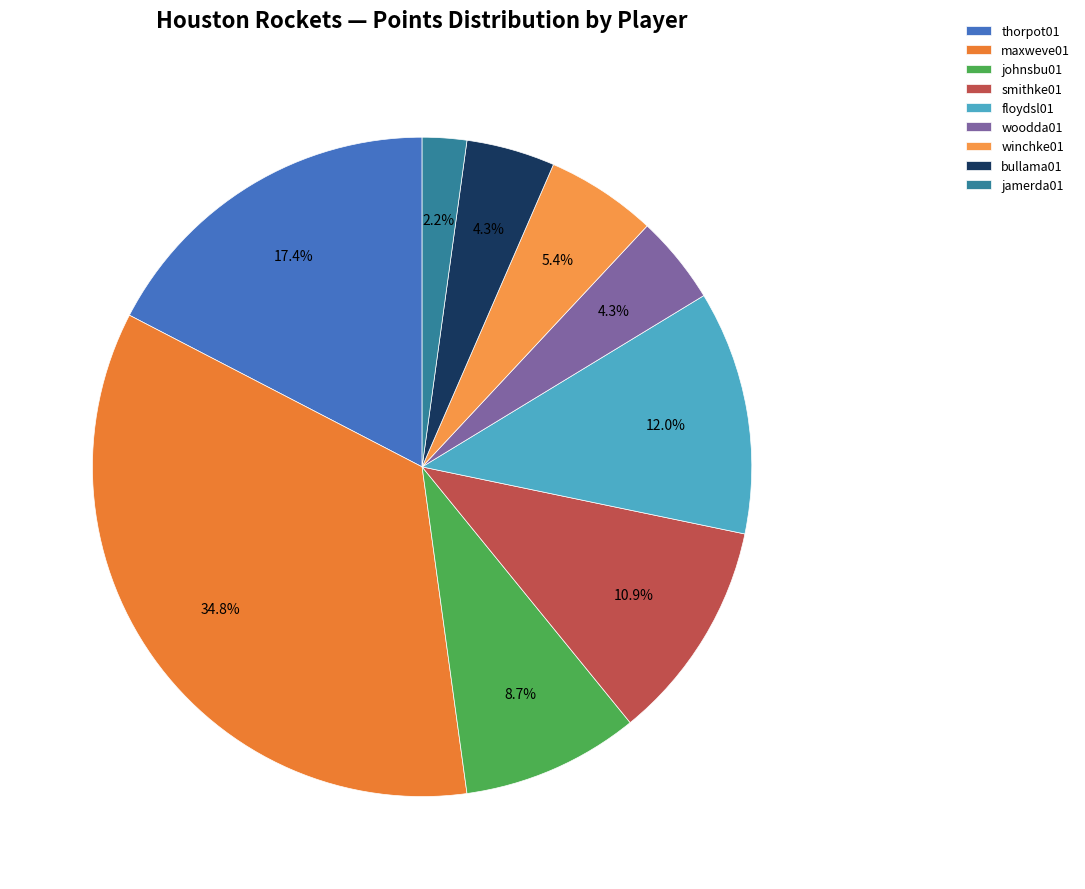

Does any single category account for the majority?

No